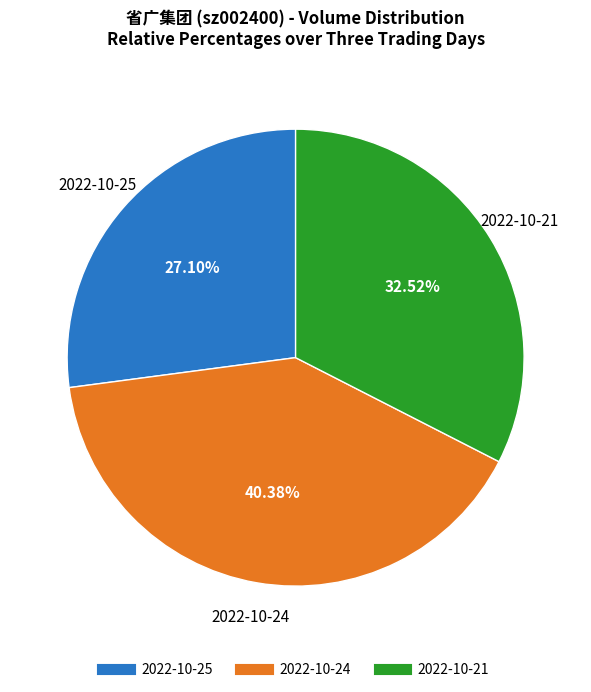

What is the smallest slice in the pie chart?

2022-10-25